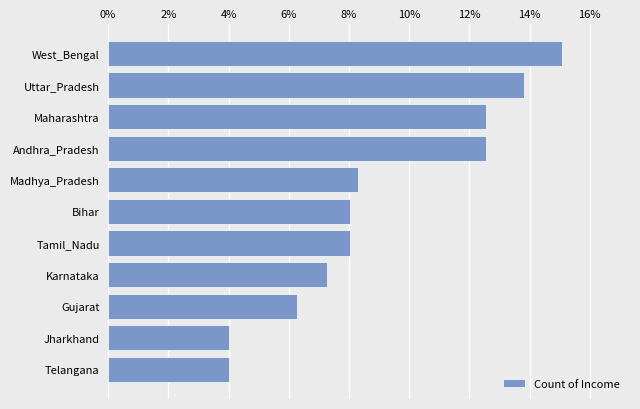

What is the ratio of the value at Andhra_Pradesh to the value at Karnataka?

1.7